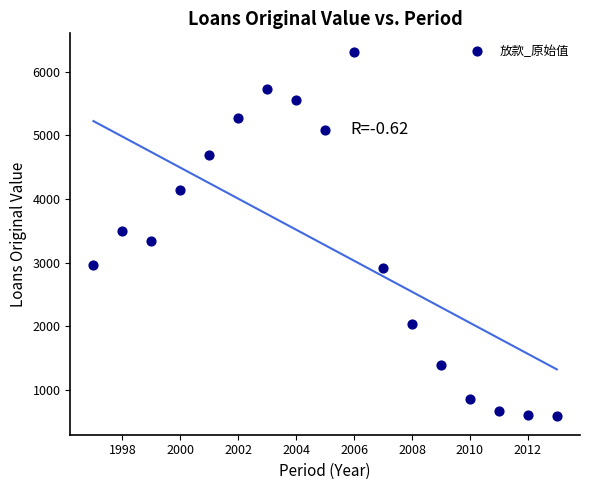

What is the range of X values (max minus min)?

16